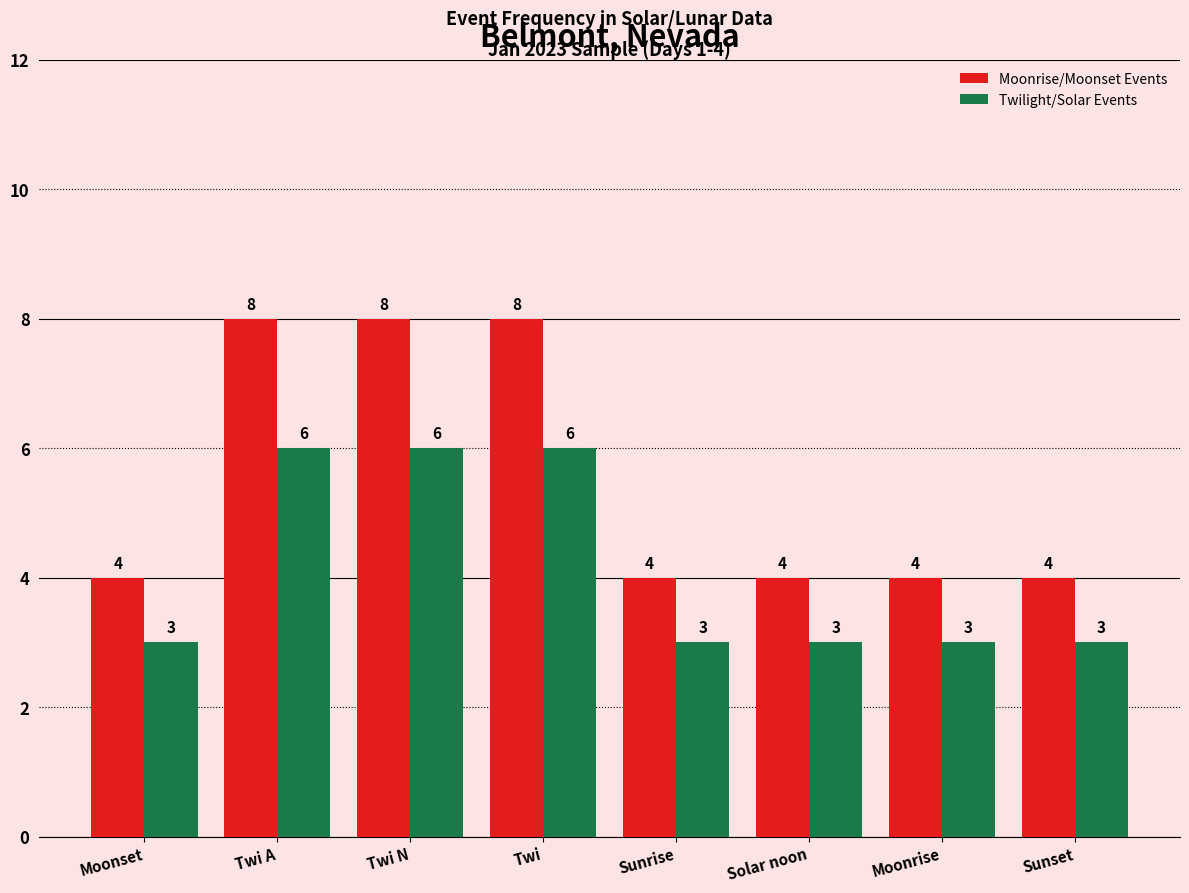

Is the value of Moonrise/Moonset Events at Moonrise greater than the value of Twilight/Solar Events at Moonrise?

Yes